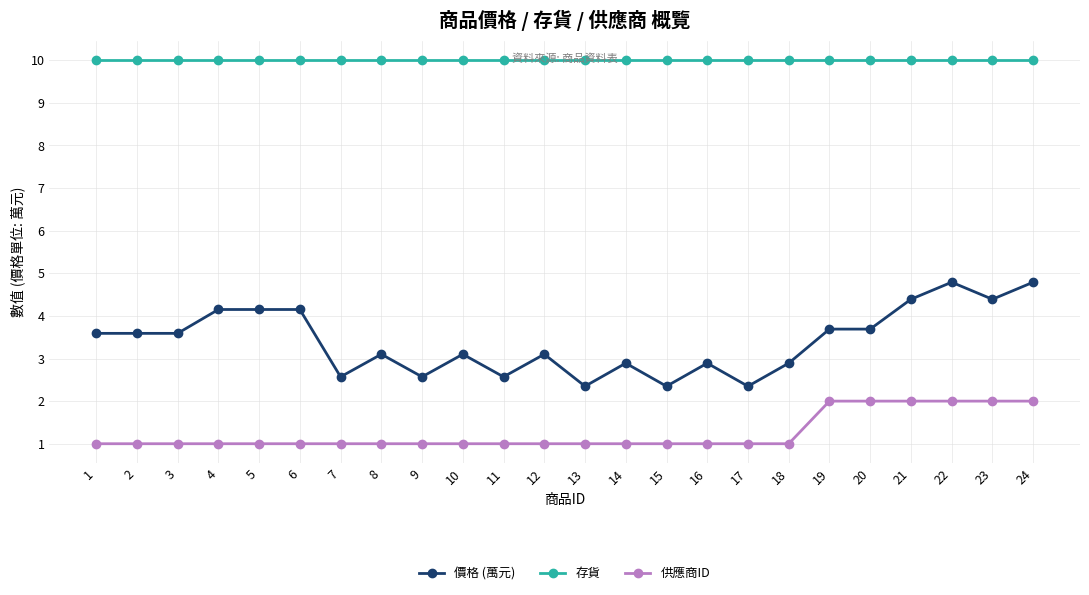

At how many categories does at least one series exceed 5?

24